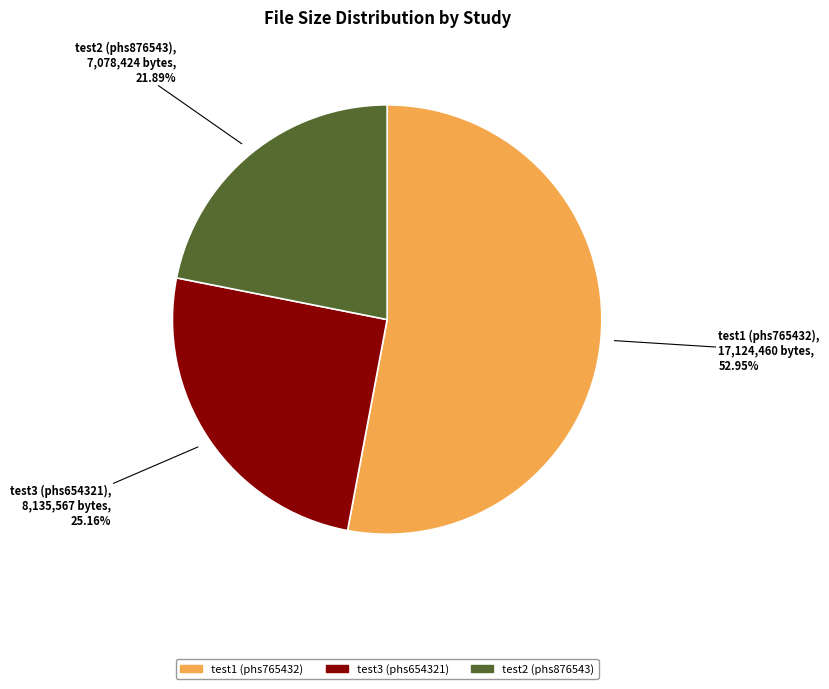

To the nearest percent, what is the average slice percentage?

33%